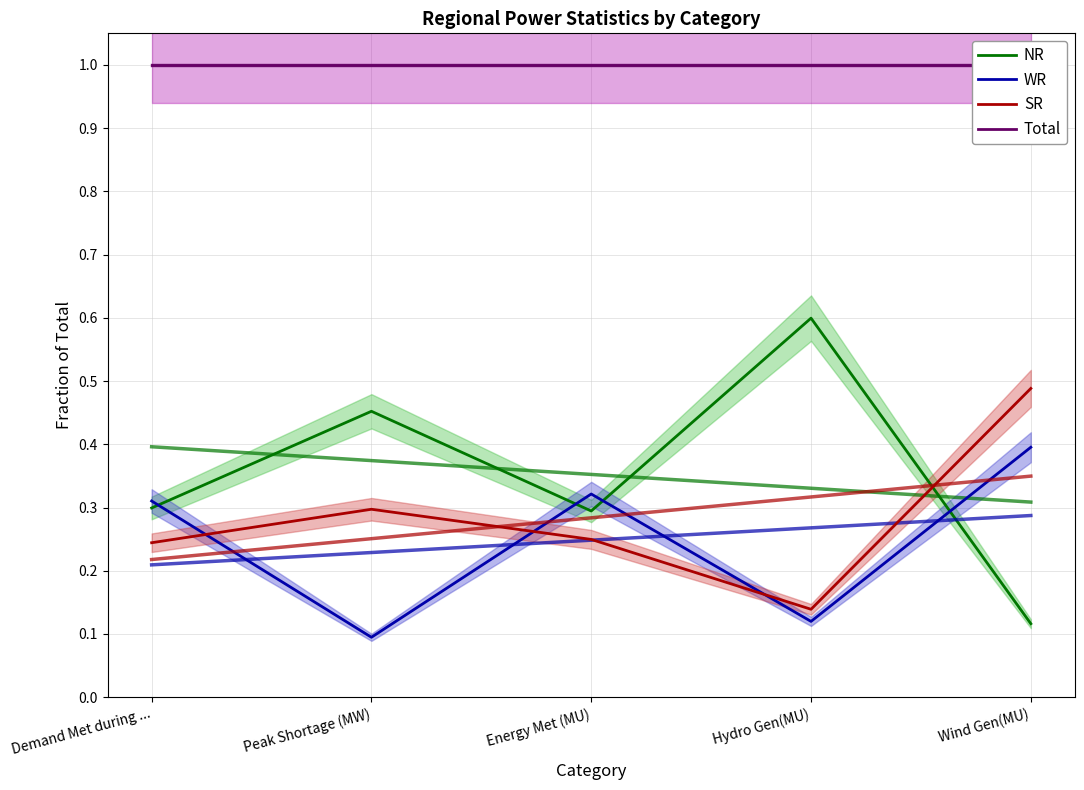

Reading right to left, list all the values displayed in this chart.

NR: Wind Gen(MU)=0.1	Hydro Gen(MU)=0.6	Energy Met (MU)=0.3	Peak Shortage (MW)=0.5	Demand Met during ...=0.3
WR: Wind Gen(MU)=0.4	Hydro Gen(MU)=0.1	Energy Met (MU)=0.3	Peak Shortage (MW)=0.1	Demand Met during ...=0.3
SR: Wind Gen(MU)=0.5	Hydro Gen(MU)=0.1	Energy Met (MU)=0.2	Peak Shortage (MW)=0.3	Demand Met during ...=0.2
Total: Wind Gen(MU)=1.0	Hydro Gen(MU)=1.0	Energy Met (MU)=1.0	Peak Shortage (MW)=1.0	Demand Met during ...=1.0